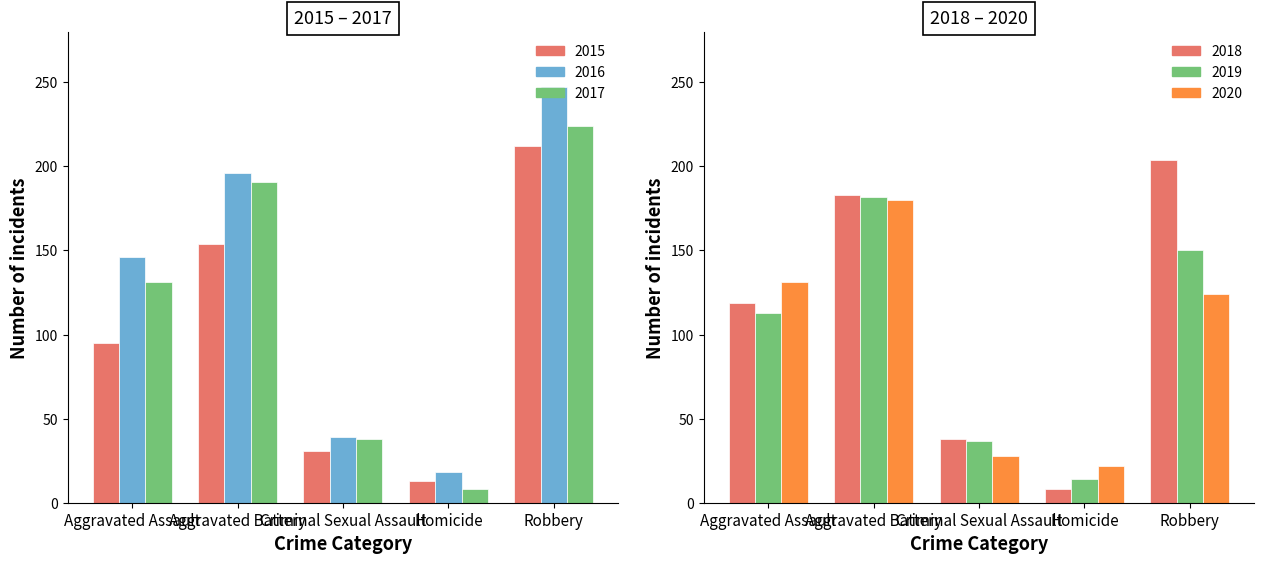

How many values in the 2018 series exceed 119?

2